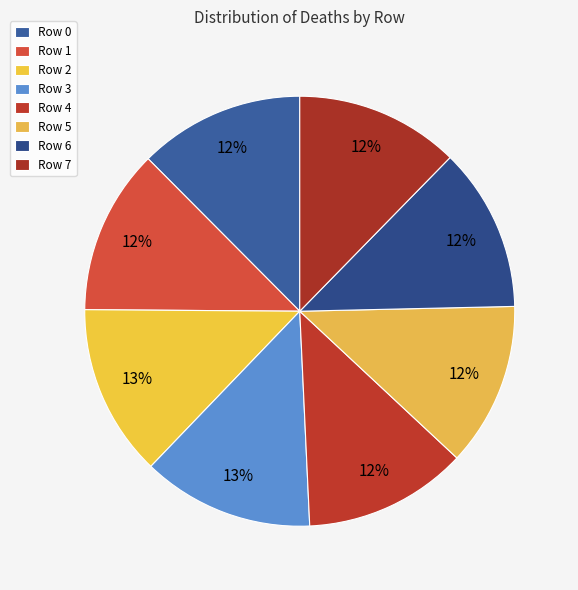

How many segments does this pie chart have?

8